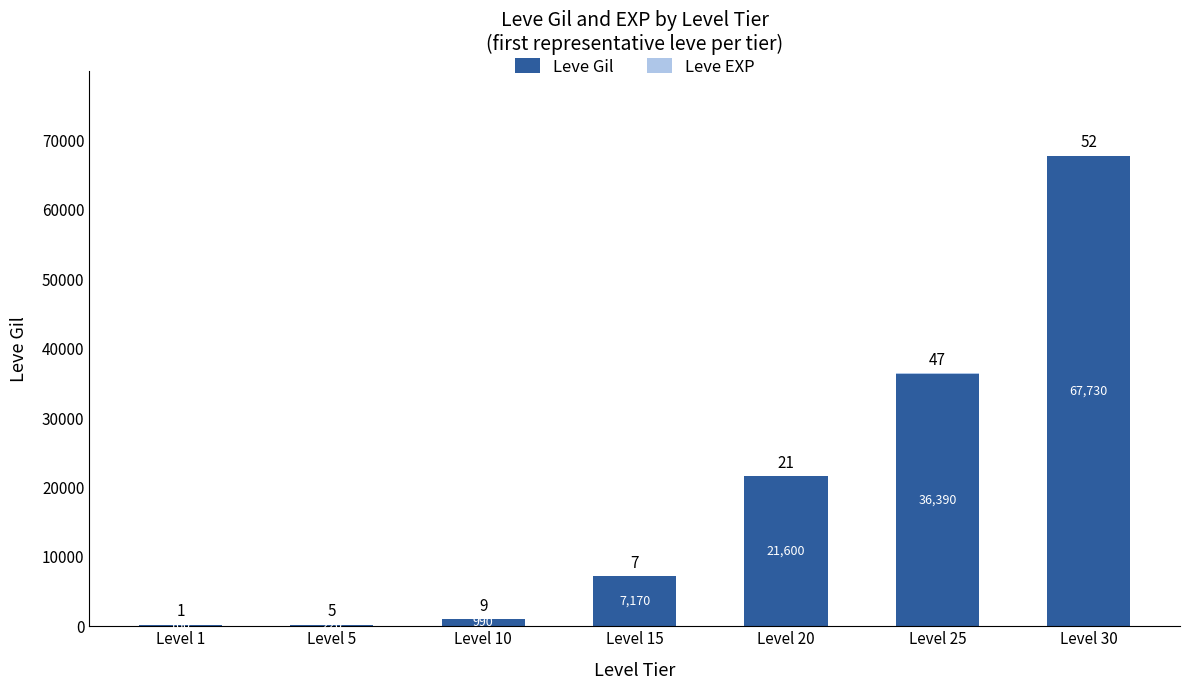

At which label does Leve Gil reach its peak?

Level 30